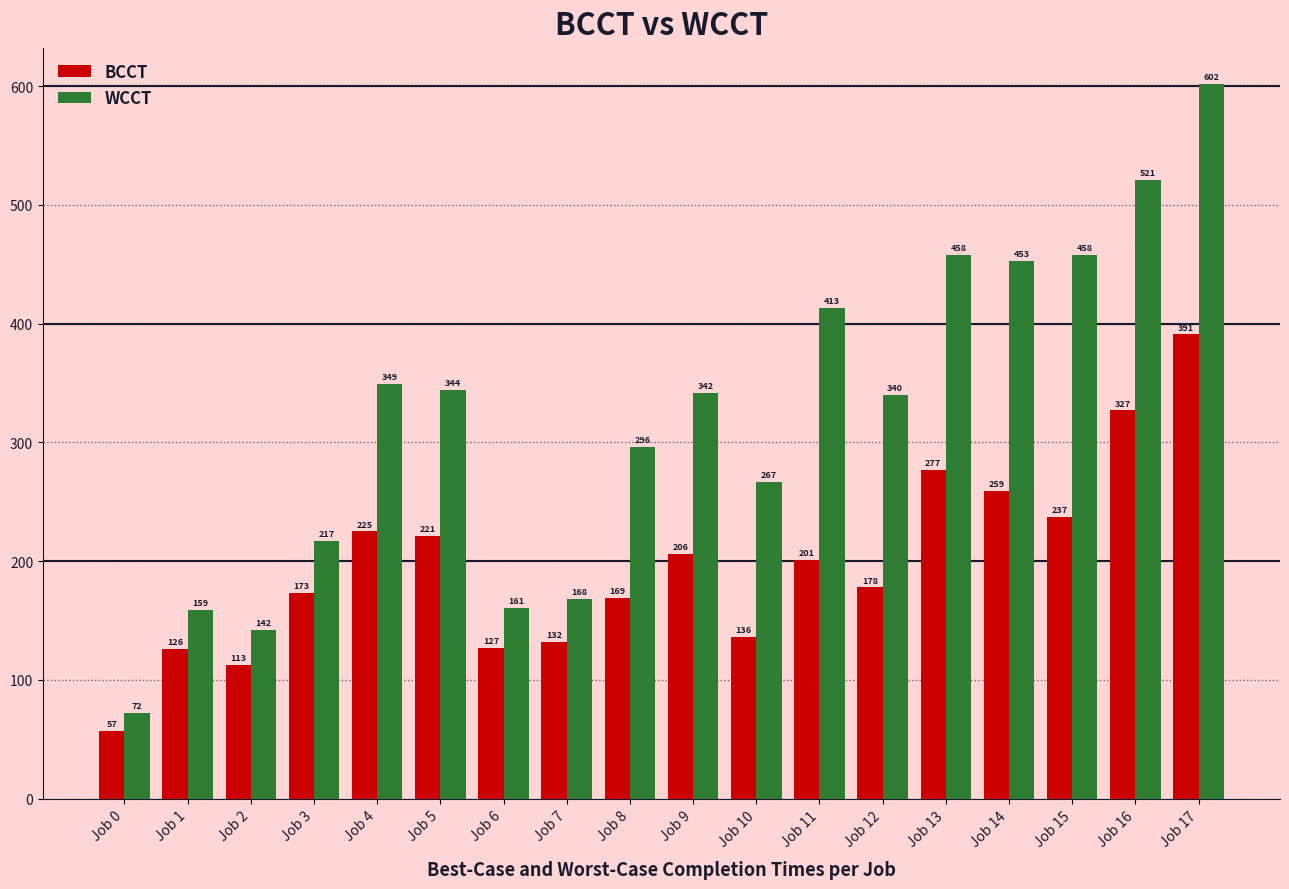

What is the difference between the highest and lowest values at Job 2?

29